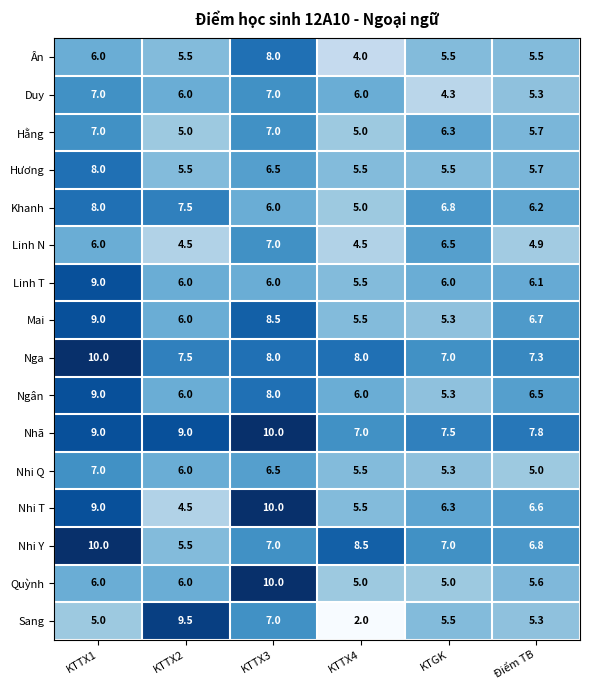

Between KTTX1 and KTTX3, which series saw the biggest shift?

Quỳnh